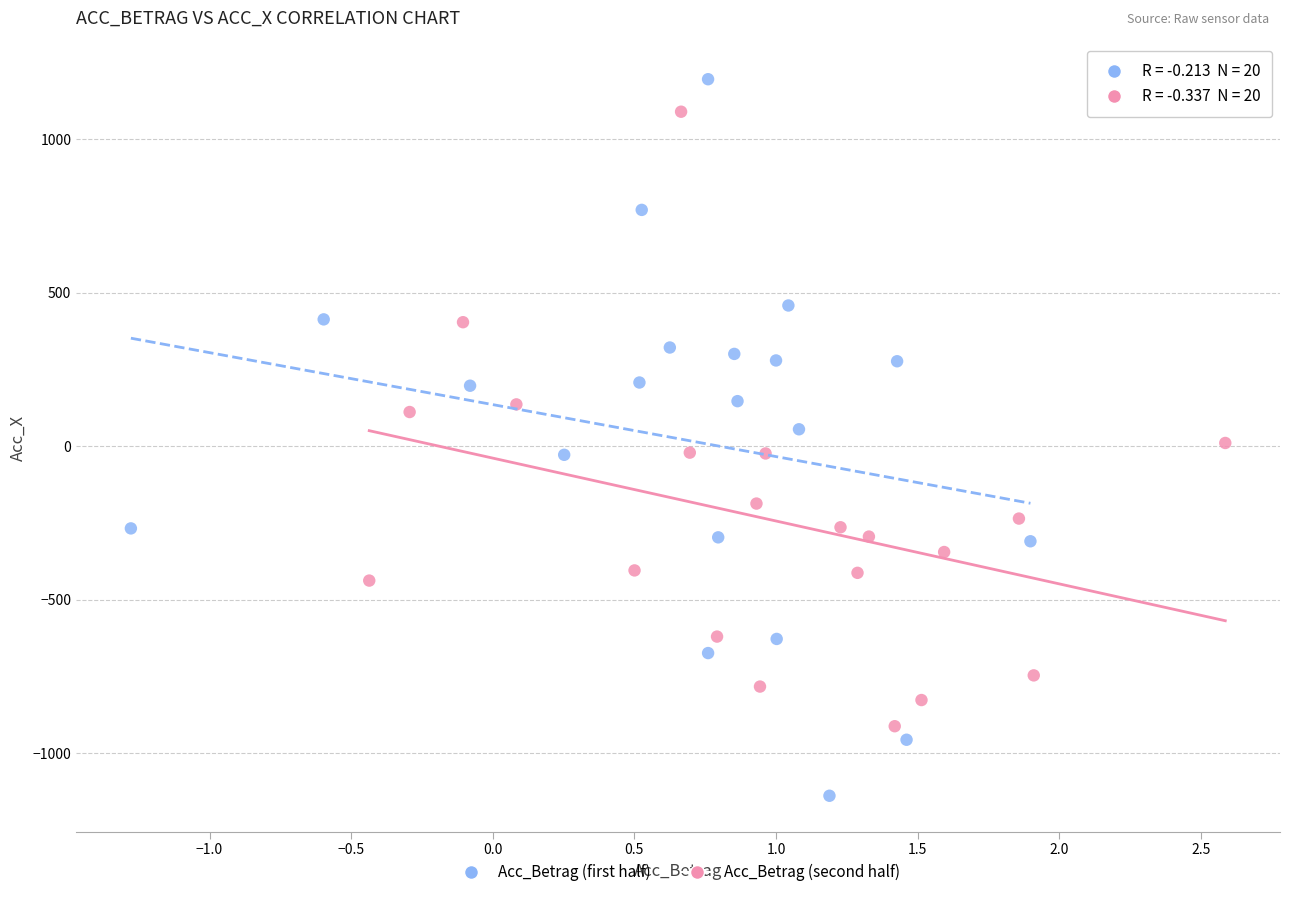

Which series reaches the maximum Y coordinate?

Acc_Betrag (first half)